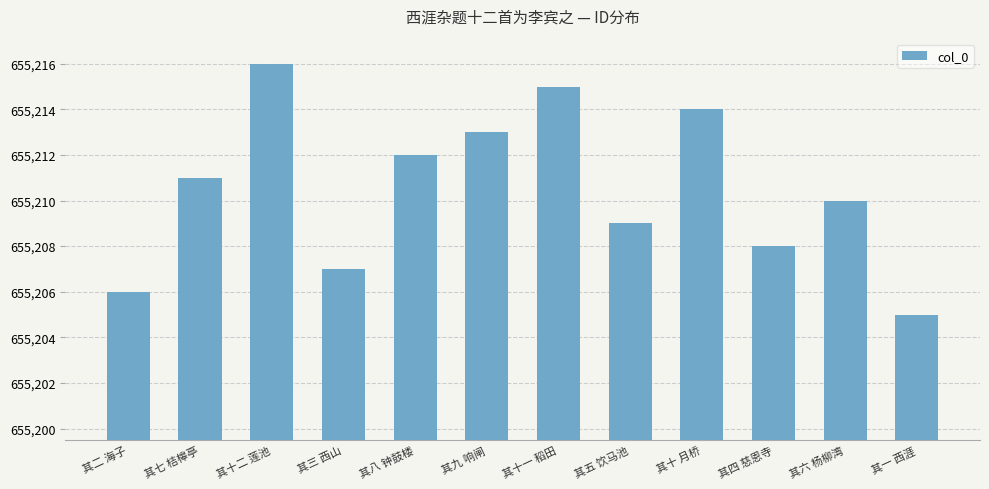

What value does the data have at 其三 西山, to the nearest 10?

655210